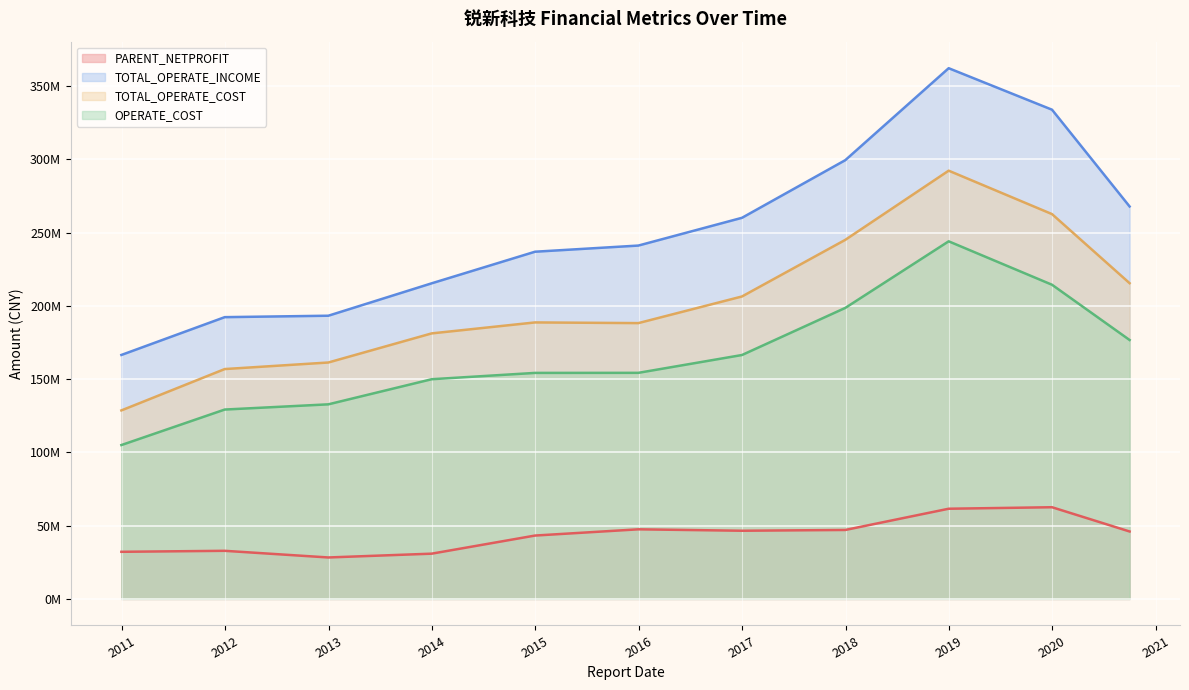

What is the difference between the second highest and minimum values in the TOTAL_OPERATE_INCOME series?

167340916.7